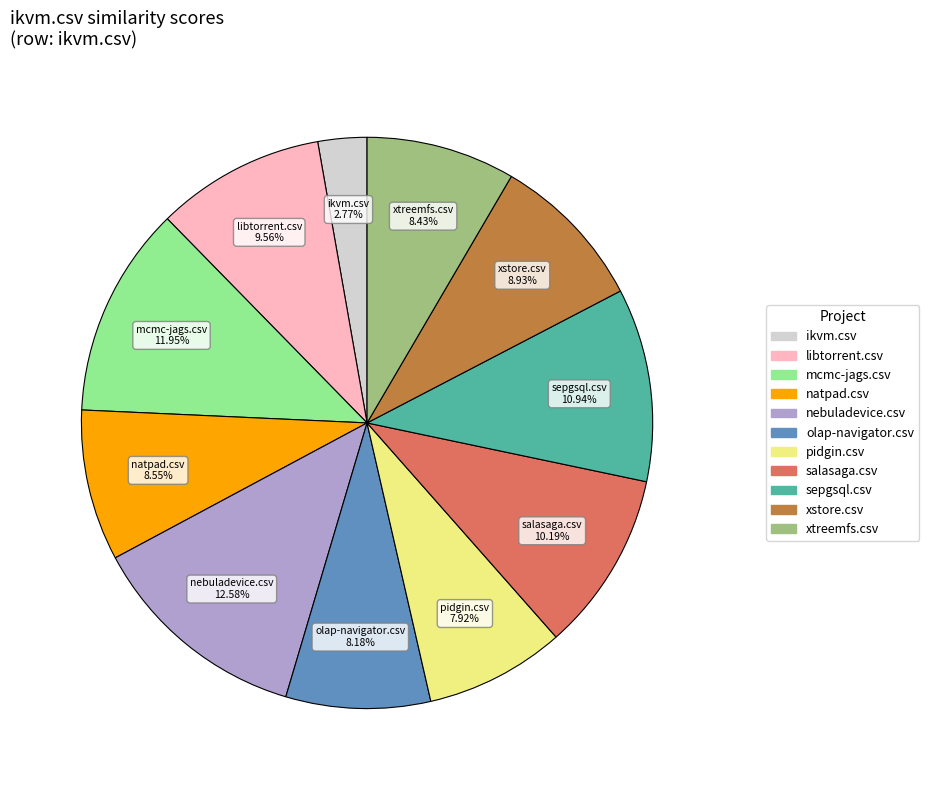

Does sepgsql.csv account for over 50% of the chart?

No